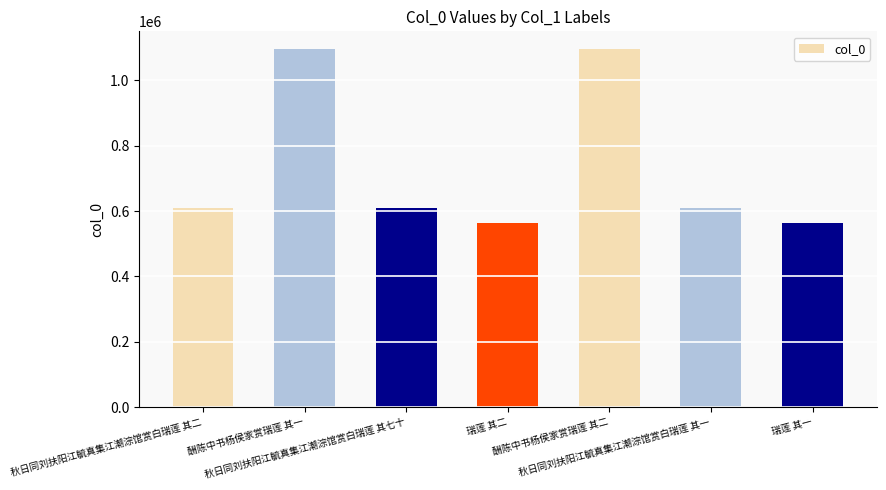

Read the value at 酬陈中书杨侯家赏瑞莲 其一, to the nearest 100.

1095300